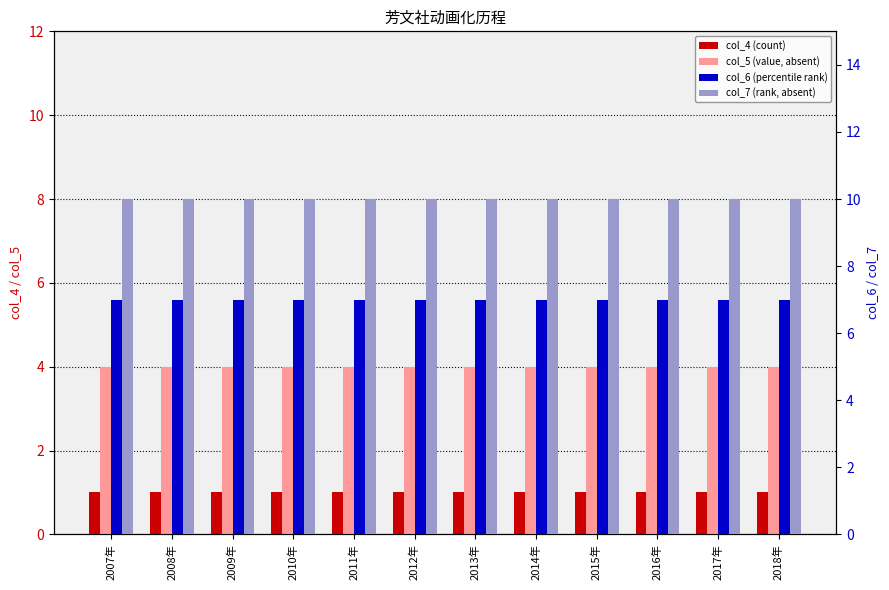

What position from the right is 2016年?

3